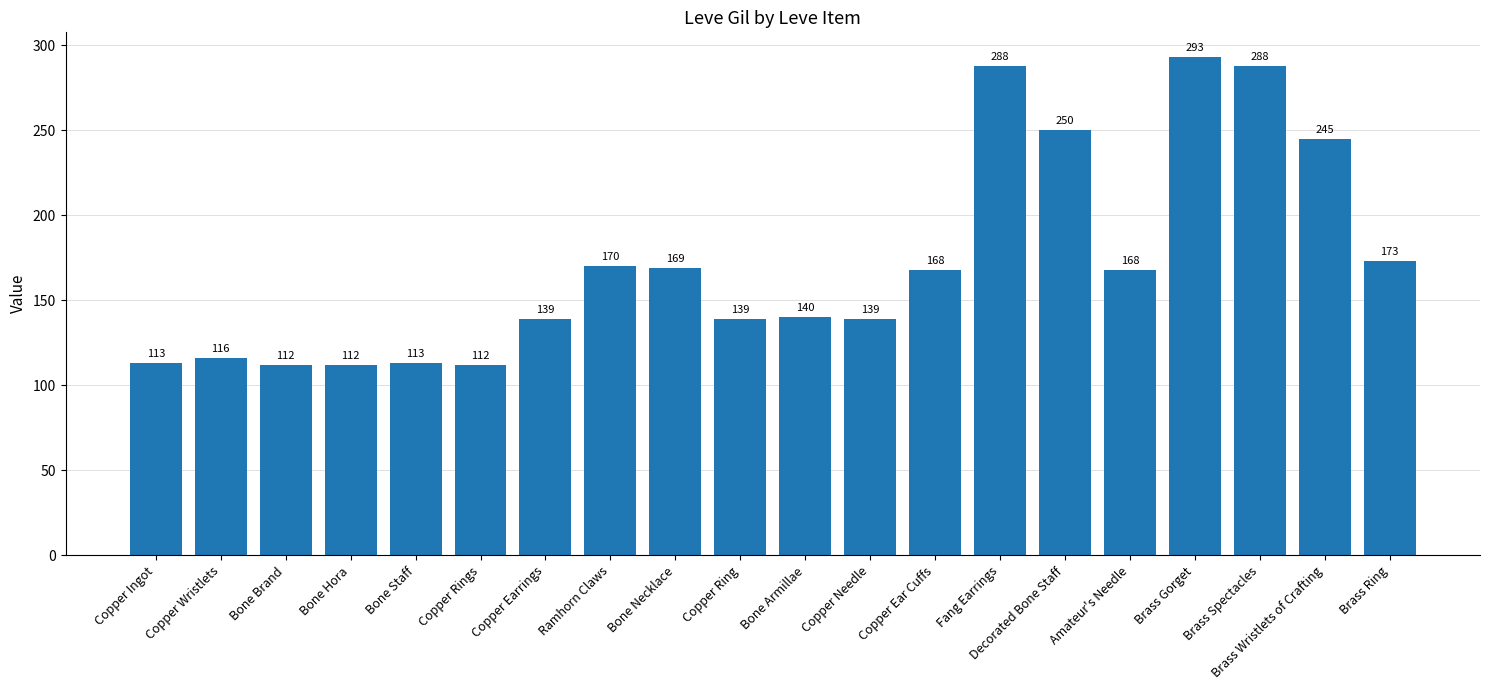

Reading left to right, what are all the values shown in this chart?

Copper Ingot=113	Copper Wristlets=116	Bone Brand=112	Bone Hora=112	Bone Staff=113	Copper Rings=112	Copper Earrings=139	Ramhorn Claws=170	Bone Necklace=169	Copper Ring=139	Bone Armillae=140	Copper Needle=139	Copper Ear Cuffs=168	Fang Earrings=288	Decorated Bone Staff=250	Amateur's Needle=168	Brass Gorget=293	Brass Spectacles=288	Brass Wristlets of Crafting=245	Brass Ring=173